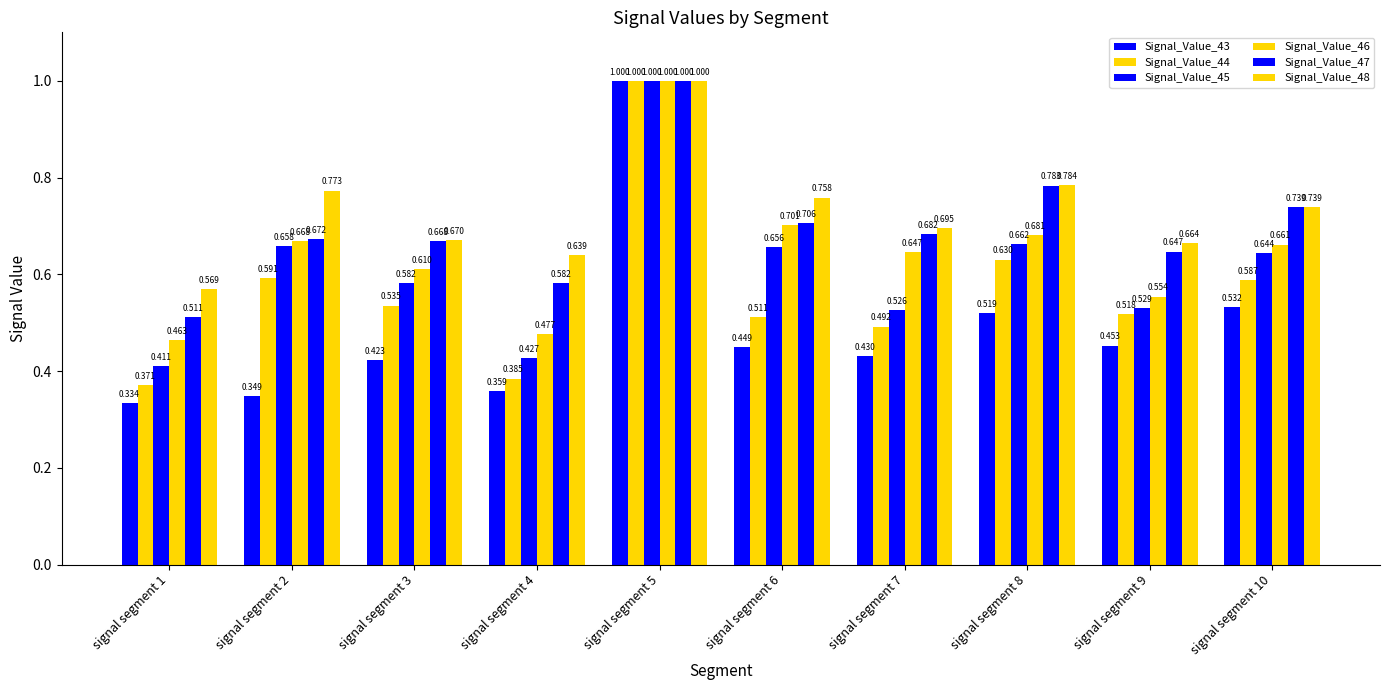

How many bars are there in each group?

6